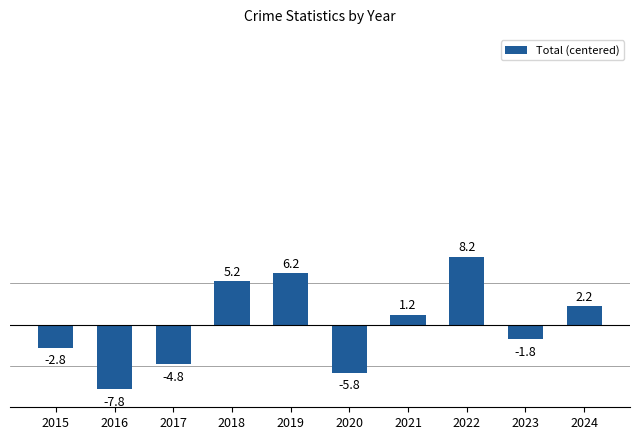

What is the change in value from 2018 to 2023?

-7.0